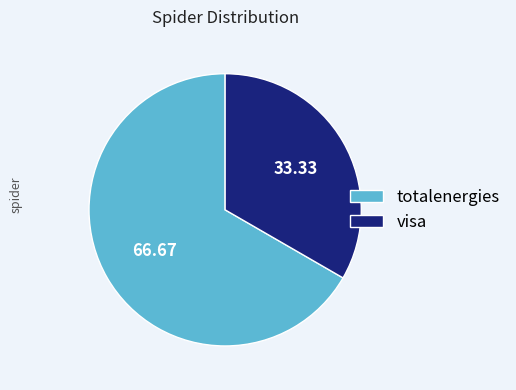

How many slices are in this pie chart?

2